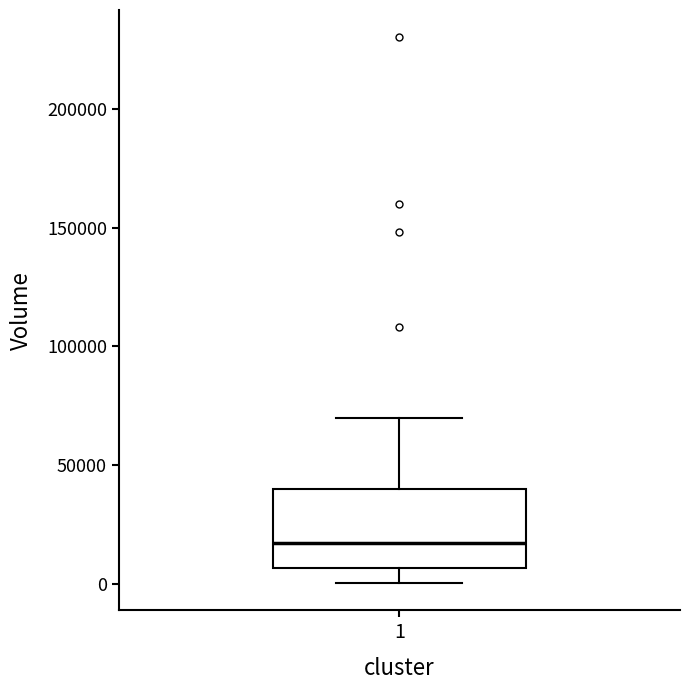

Where does the lower whisker of the box at x = 1 end on the y-axis? The values are not printed on the chart, so give them approximately, as read against the axis.

0